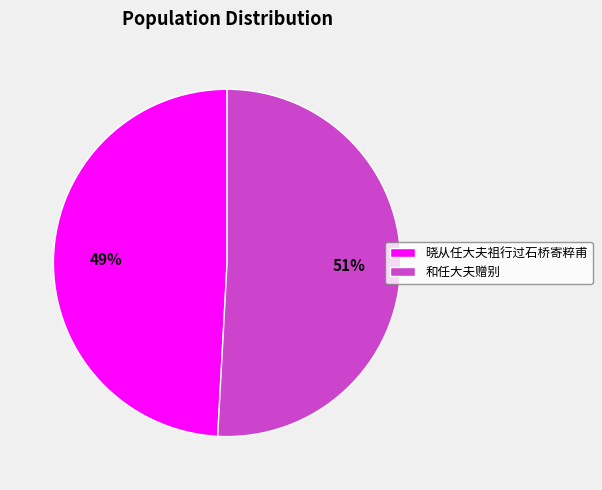

Between 晓从任大夫祖行过石桥寄粹甫 and 和任大夫赠别, which is larger?

和任大夫赠别